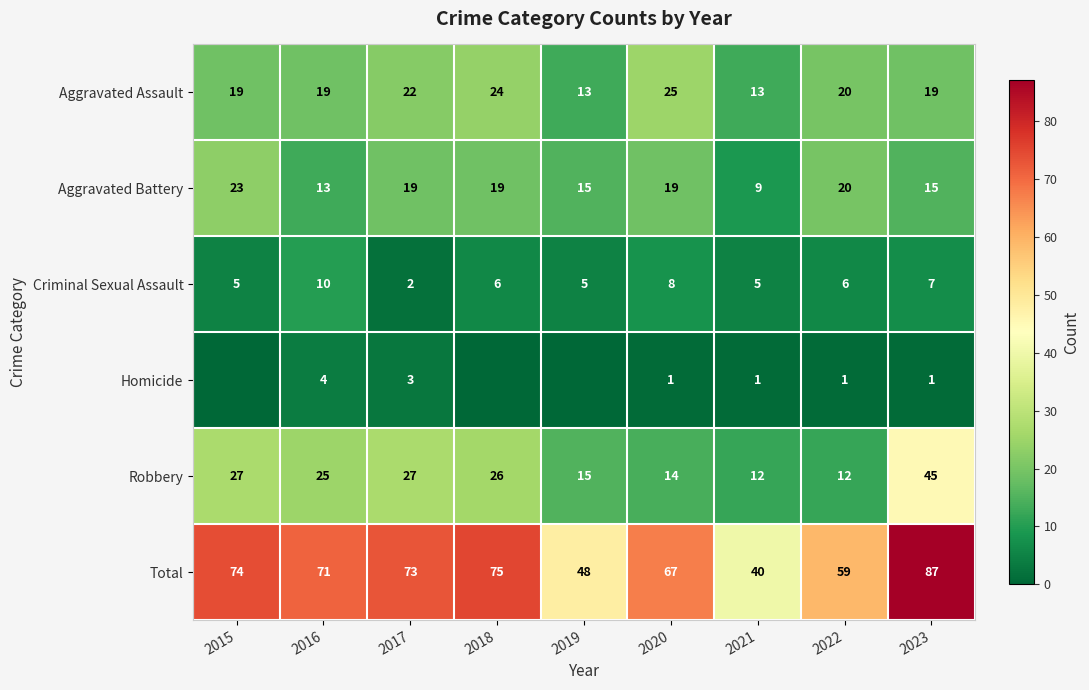

Read the Aggravated Assault value at 2023.

19